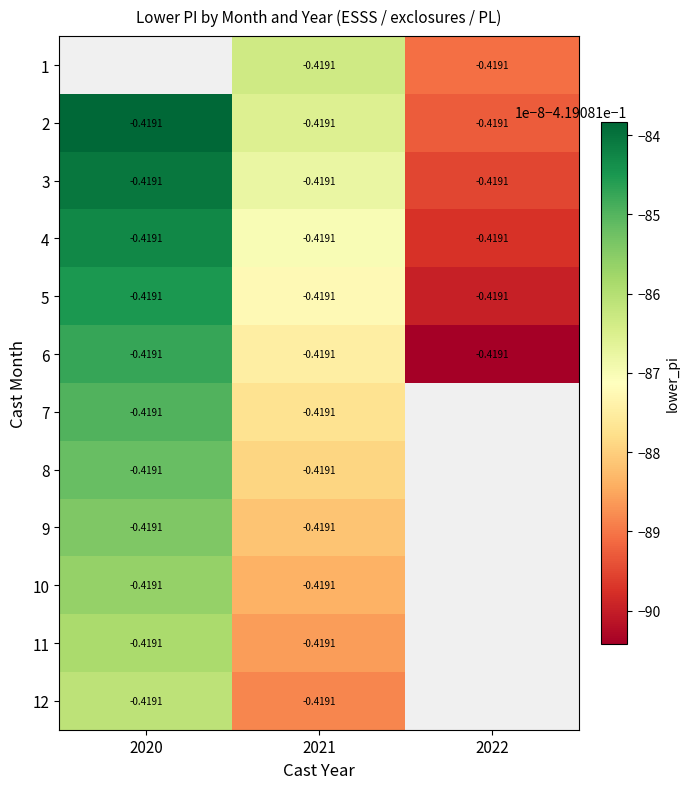

At 2020, list the series in order from largest to smallest.

1, 2, 3, 4, 5, 6, 7, 8, 9, 10, 11, 12